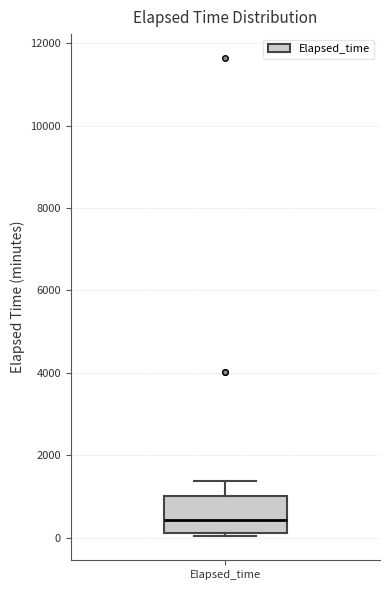

Where is the upper edge of the box for Elapsed_time on the y-axis? The values are not printed on the chart, so give them approximately, as read against the axis.

1000